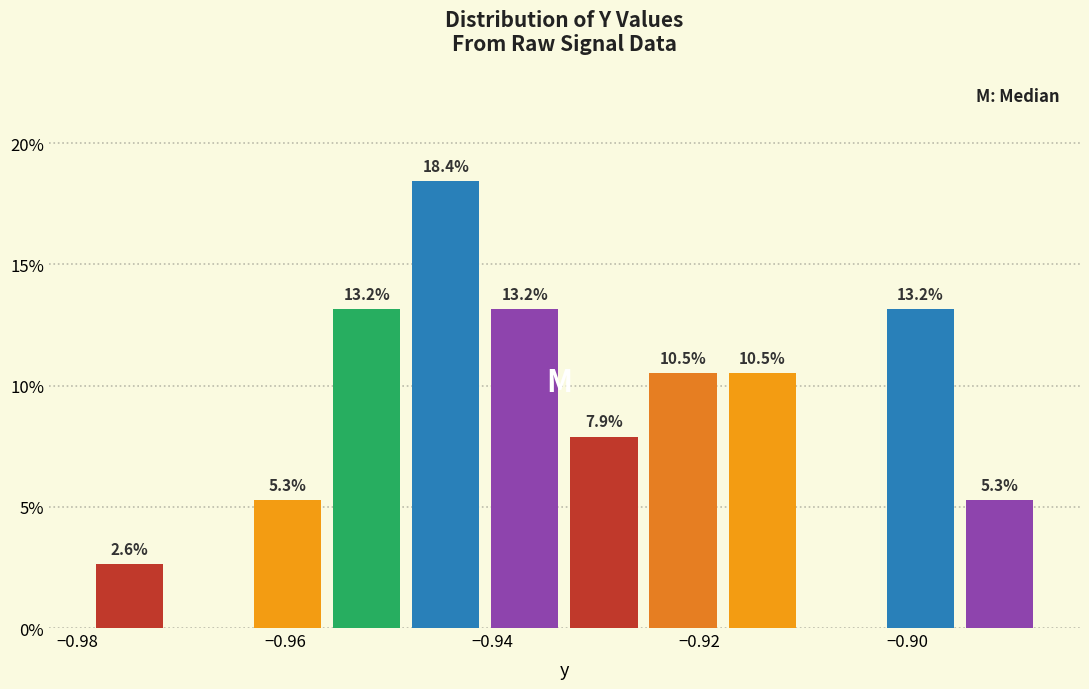

Read against the x-axis, roughly where is the centre of the tallest bar?

-0.944